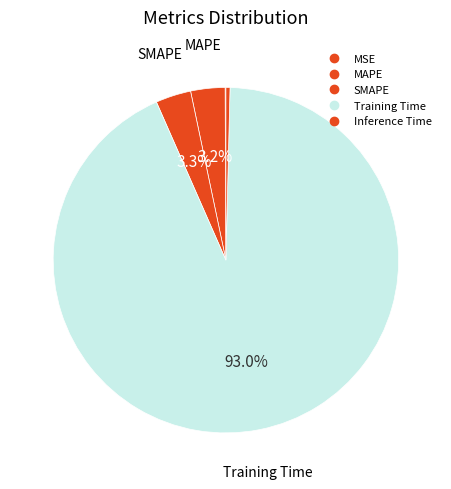

To the nearest percent, what is the average slice percentage?

20%